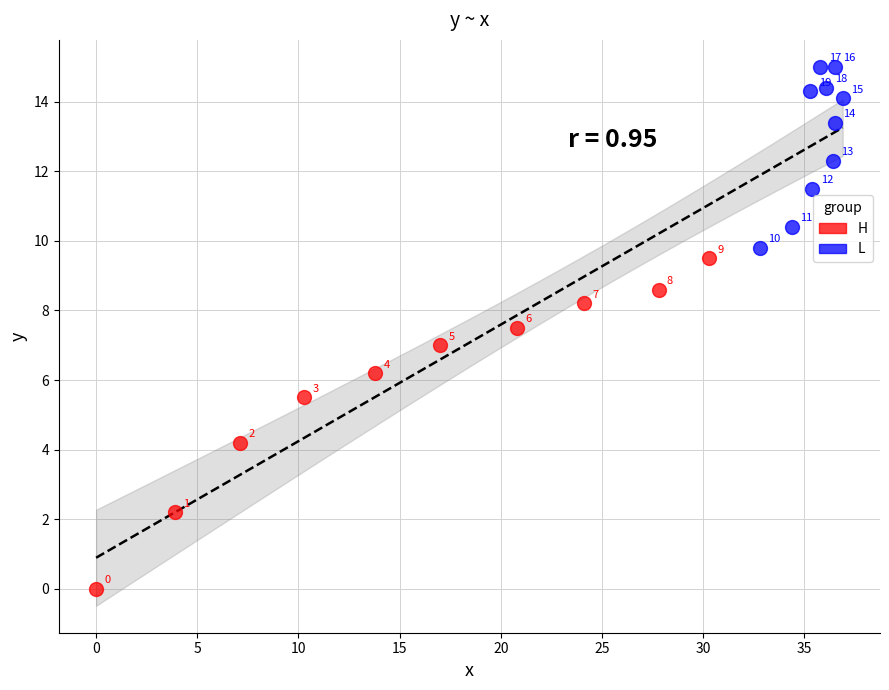

Which series has the widest spread of Y values?

H